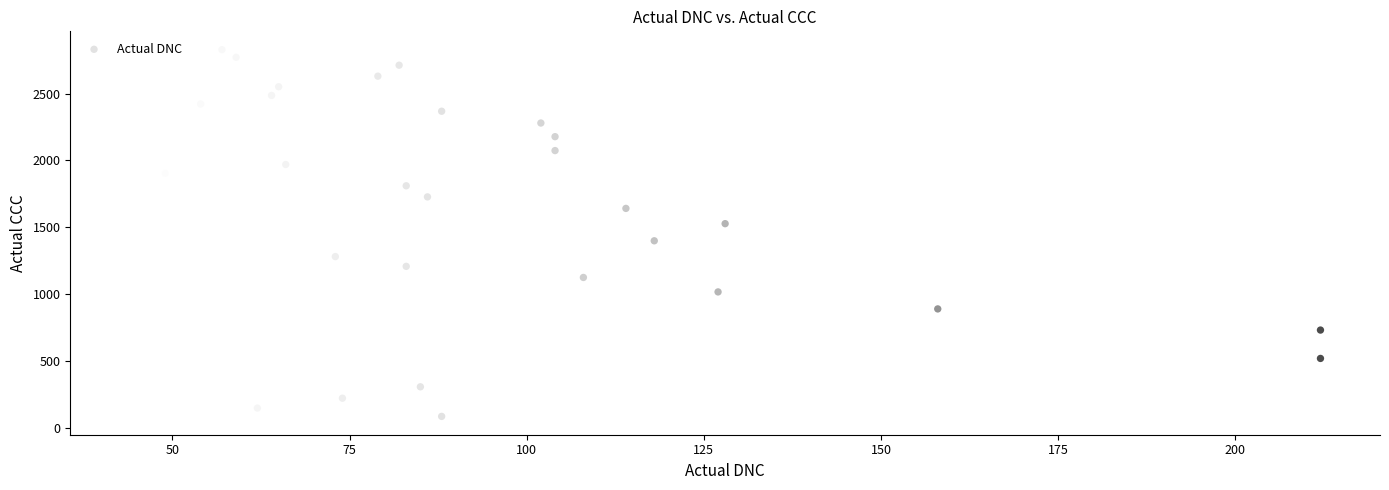

What is the range of Y values (max minus min)?

2740